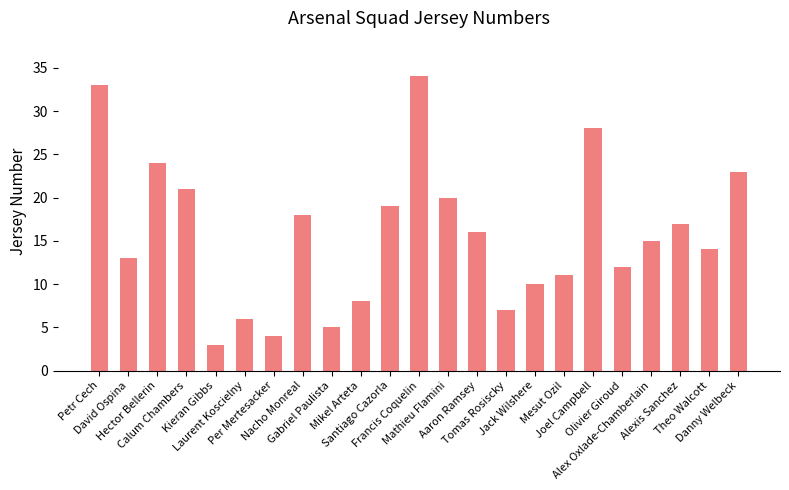

At which label is the value closest to 18?

Nacho Monreal